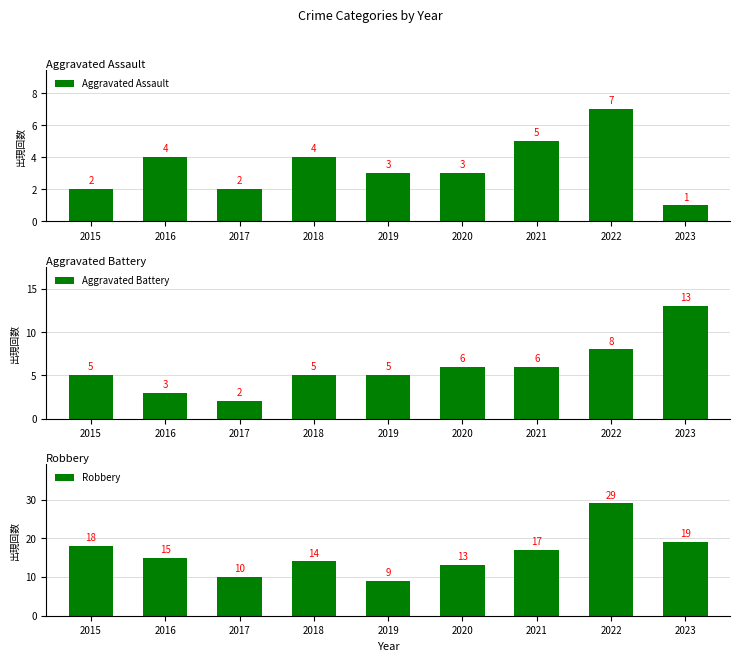

Where is Aggravated Battery nearest to the value 7?

2020